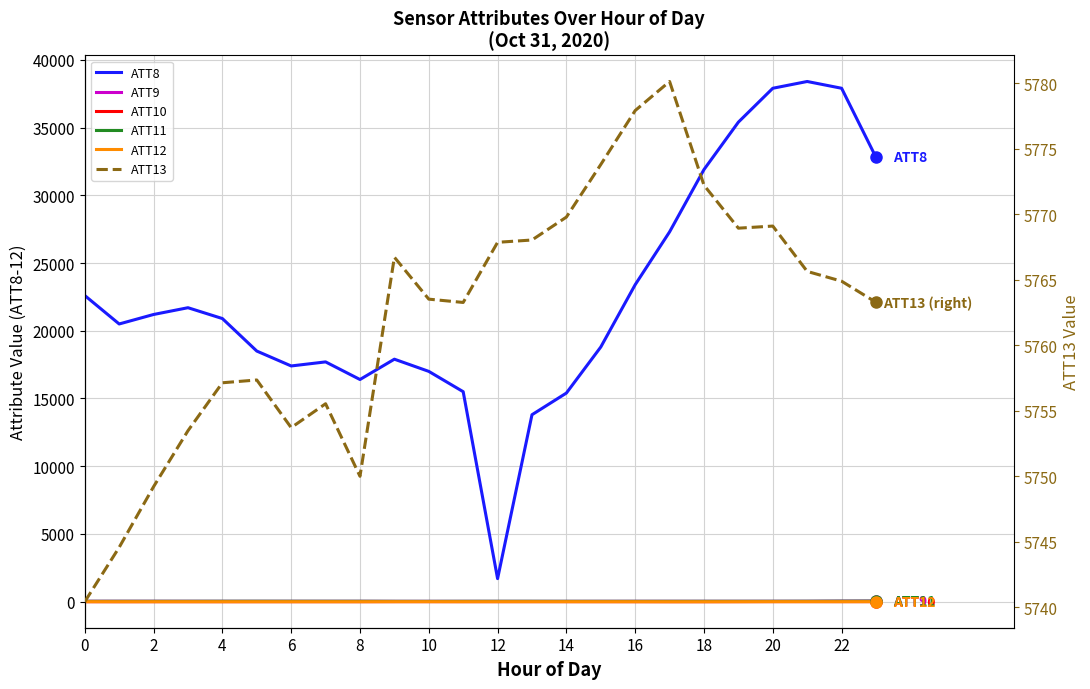

Where is ATT12 nearest to the value 0?

22